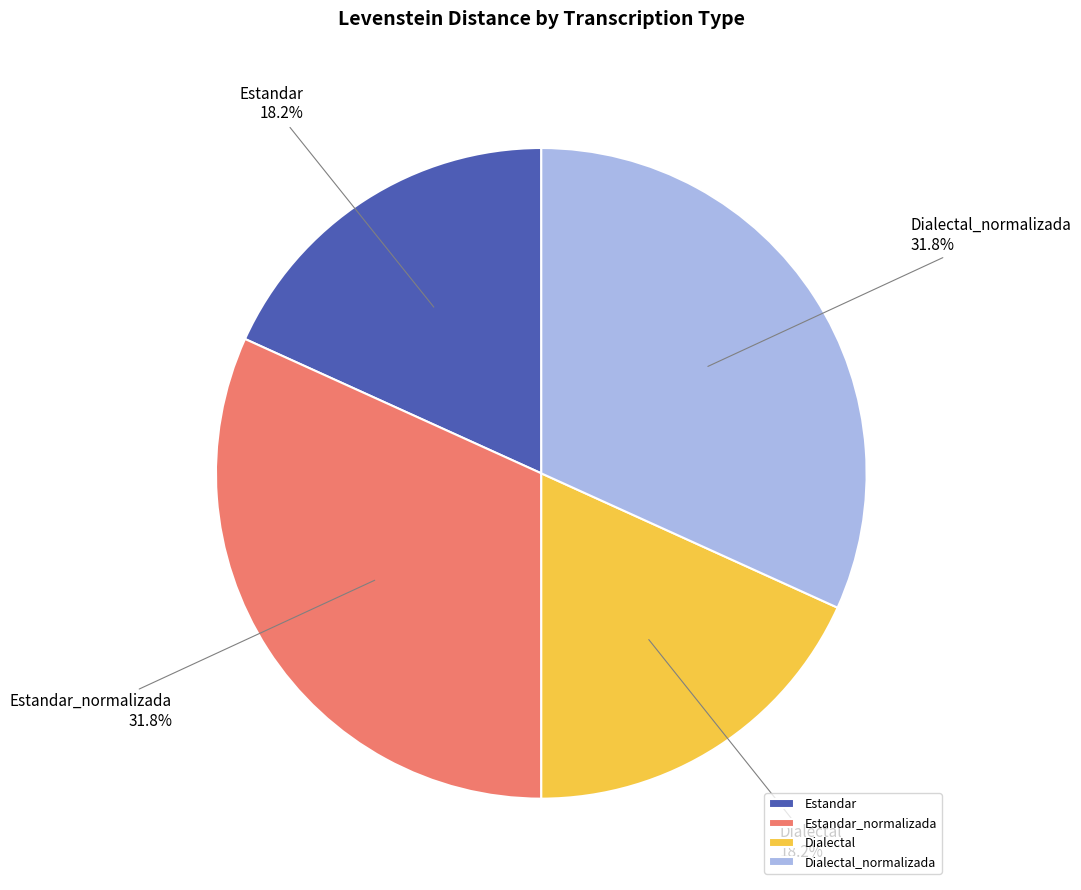

Is there a majority slice in this chart?

No